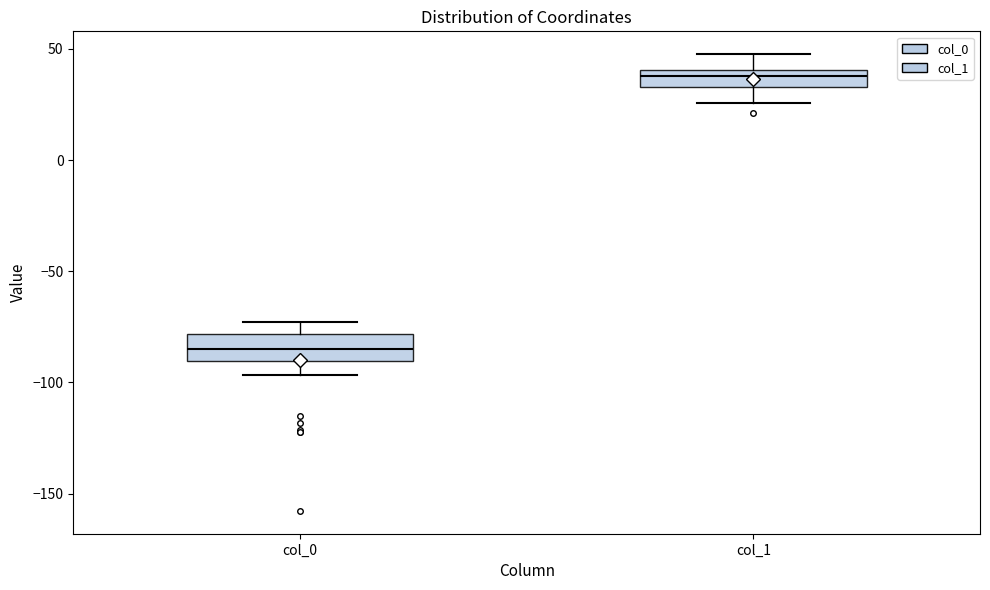

Which box's median line is the lowest?

col_0